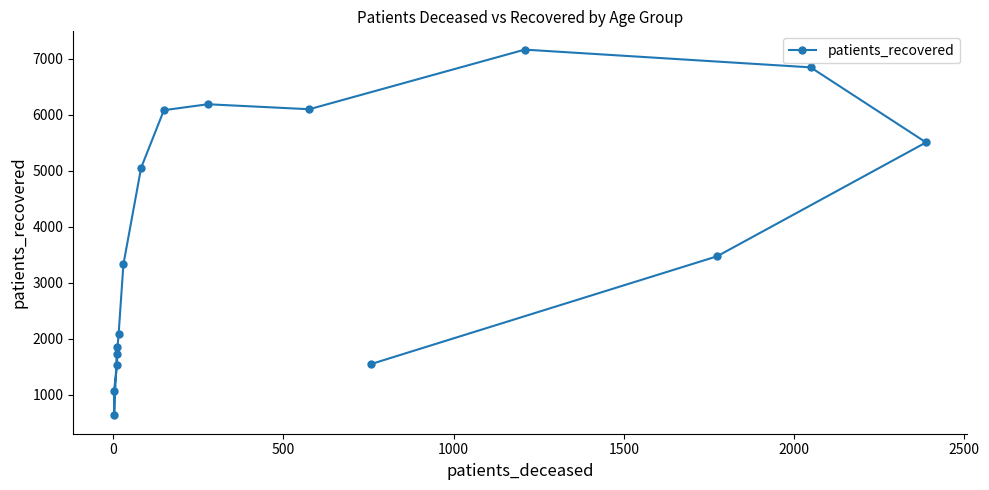

How many lines are shown in the chart?

1